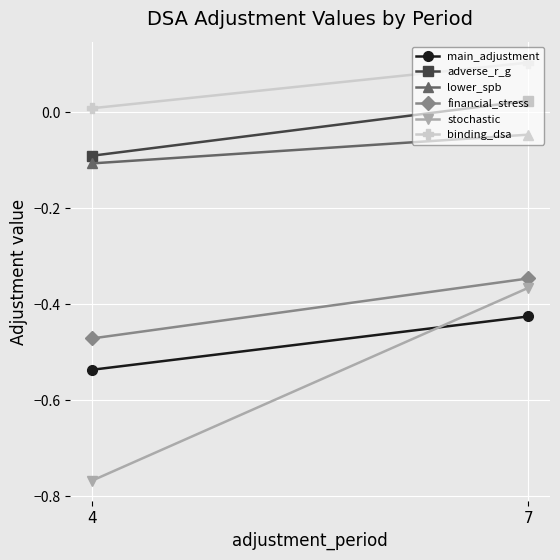

What is the difference between the maximum and minimum values in the main_adjustment series?

0.1